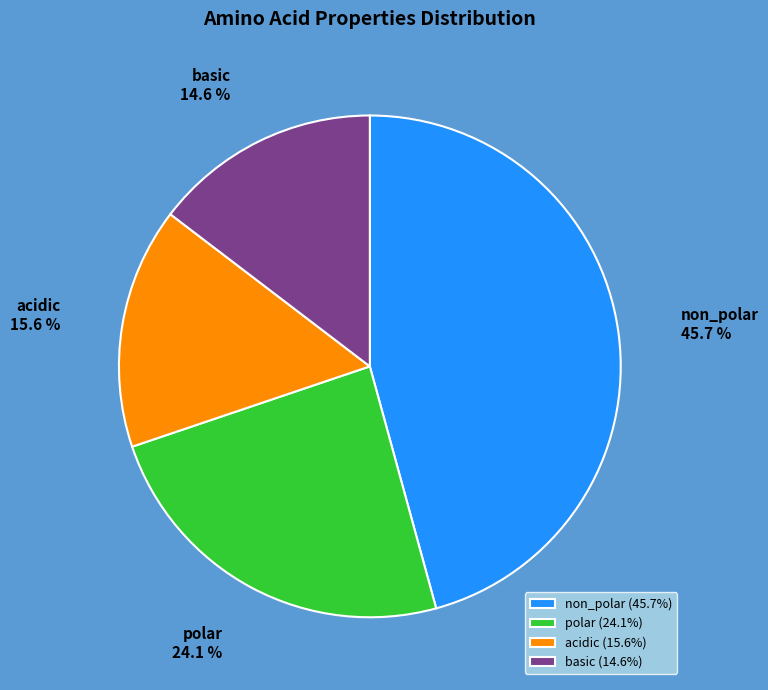

Count the number of slices in the pie.

4